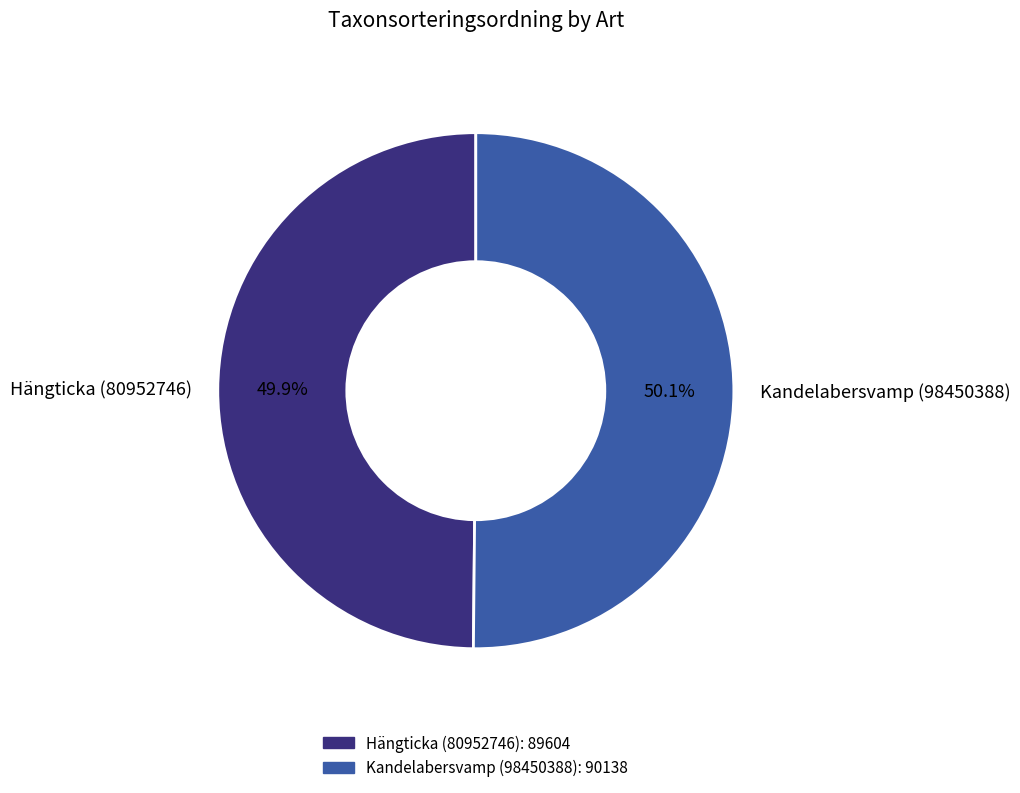

What is the ratio of the value at Hängticka (80952746) to the value at Kandelabersvamp (98450388)?

1.0